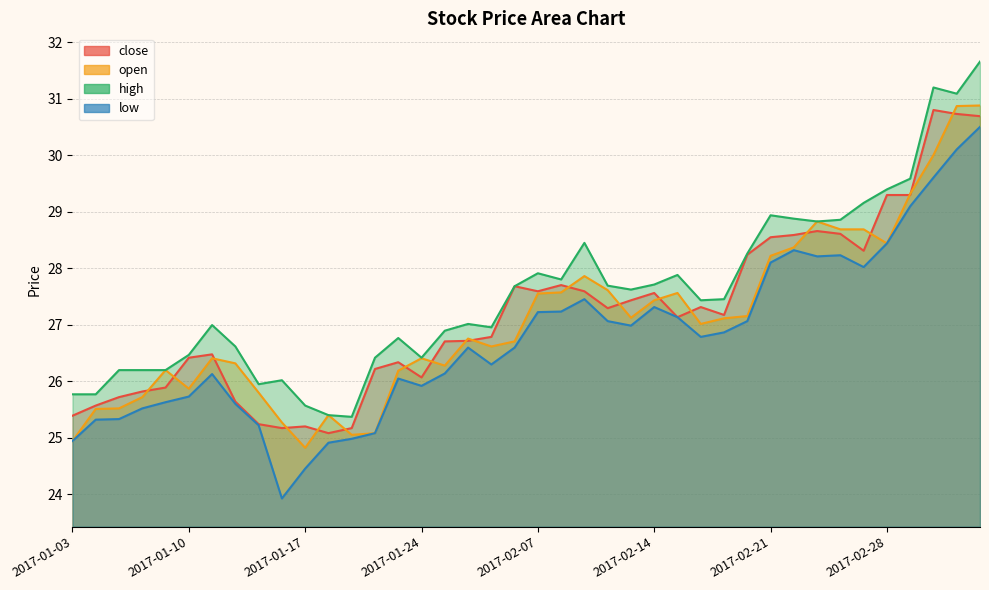

Reading left to right, list all the values displayed in this chart.

close: 25.4	25.6	25.7	25.8	25.9	26.4	26.5	25.6	25.2	25.2	25.2	25.1	25.2	26.2	26.3	26.1	26.7	26.7	26.8	27.7	27.6	27.7	27.6	27.3	27.4	27.6	27.1	27.3	27.2	28.2	28.5	28.6	28.7	28.6	28.3	29.3	29.3	30.8	30.7	30.7
open: 24.9	25.5	25.5	25.7	26.2	25.9	26.4	26.3	25.8	25.3	24.8	25.4	25.0	25.1	26.2	26.4	26.3	26.8	26.6	26.7	27.5	27.6	27.9	27.6	27.1	27.4	27.6	27.0	27.1	27.2	28.2	28.4	28.8	28.7	28.7	28.4	29.3	30.0	30.9	30.9
high: 25.8	25.8	26.2	26.2	26.2	26.5	27.0	26.6	25.9	26.0	25.6	25.4	25.4	26.4	26.8	26.4	26.9	27.0	27.0	27.7	27.9	27.8	28.4	27.7	27.6	27.7	27.9	27.4	27.4	28.3	28.9	28.9	28.8	28.9	29.2	29.4	29.6	31.2	31.1	31.7
low: 24.9	25.3	25.3	25.5	25.6	25.7	26.1	25.6	25.2	23.9	24.4	24.9	25.0	25.1	26.0	25.9	26.1	26.6	26.3	26.6	27.2	27.2	27.4	27.1	27.0	27.3	27.1	26.8	26.9	27.1	28.1	28.3	28.2	28.2	28.0	28.4	29.1	29.6	30.1	30.5